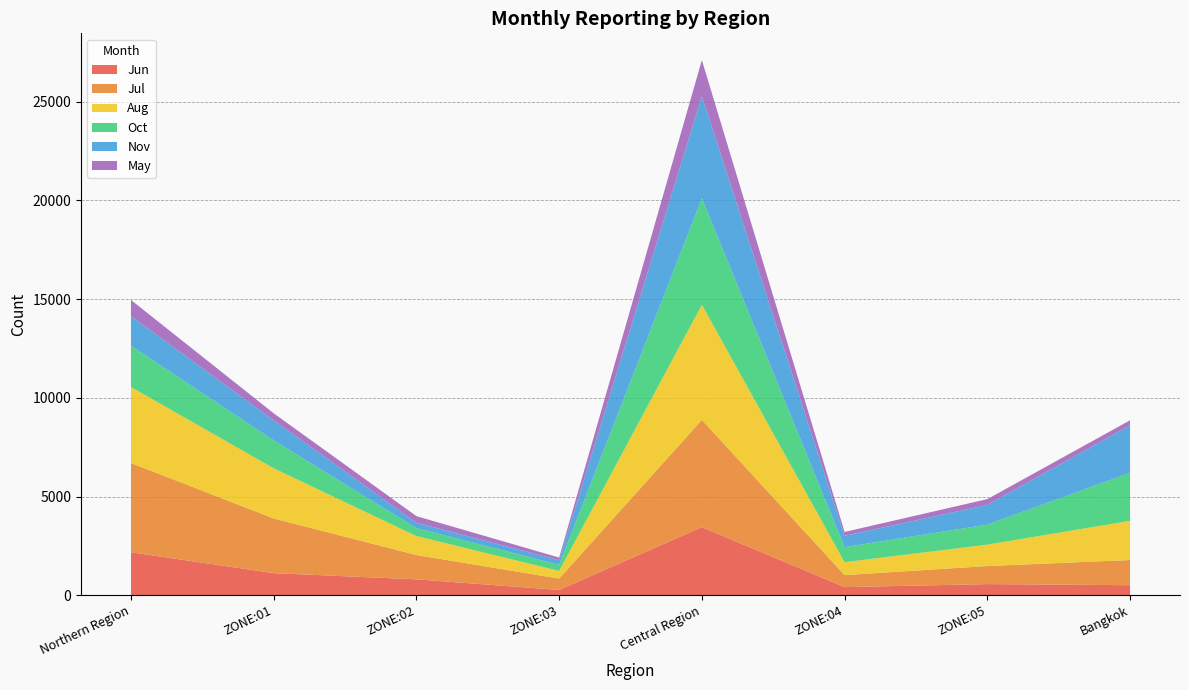

Reading left to right, extract all data points from this chart.

Jun: Northern Region=2181	ZONE:01=1122	ZONE:02=809	ZONE:03=273	Central Region=3452	ZONE:04=415	ZONE:05=569	Bangkok=513
Jul: Northern Region=4520	ZONE:01=2770	ZONE:02=1232	ZONE:03=575	Central Region=5432	ZONE:04=611	ZONE:05=913	Bangkok=1274
Aug: Northern Region=3848	ZONE:01=2541	ZONE:02=959	ZONE:03=387	Central Region=5828	ZONE:04=651	ZONE:05=1085	Bangkok=1985
Oct: Northern Region=2088	ZONE:01=1414	ZONE:02=401	ZONE:03=309	Central Region=5398	ZONE:04=764	ZONE:05=1012	Bangkok=2431
Nov: Northern Region=1504	ZONE:01=1015	ZONE:02=275	ZONE:03=234	Central Region=5168	ZONE:04=574	ZONE:05=998	Bangkok=2404
May: Northern Region=815	ZONE:01=356	ZONE:02=334	ZONE:03=133	Central Region=1827	ZONE:04=194	ZONE:05=295	Bangkok=256